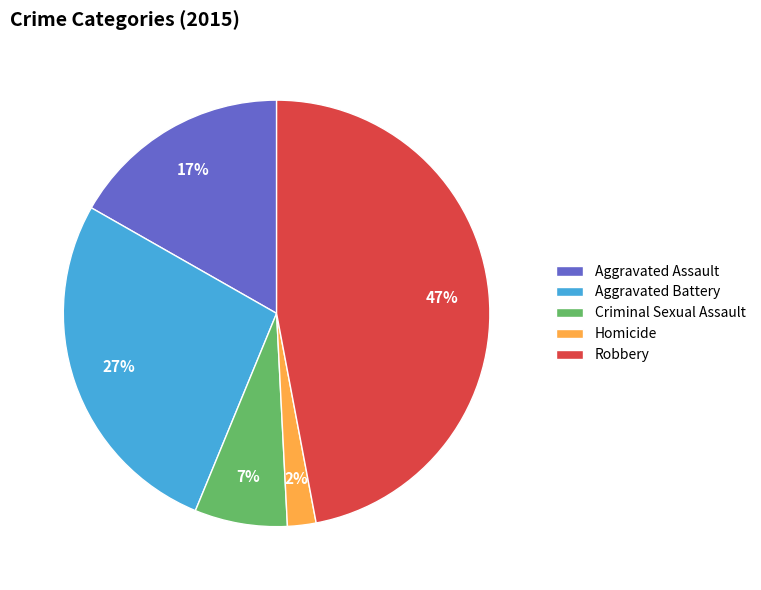

To the nearest percent, what is the difference between the Criminal Sexual Assault and Robbery slice percentages?

40%